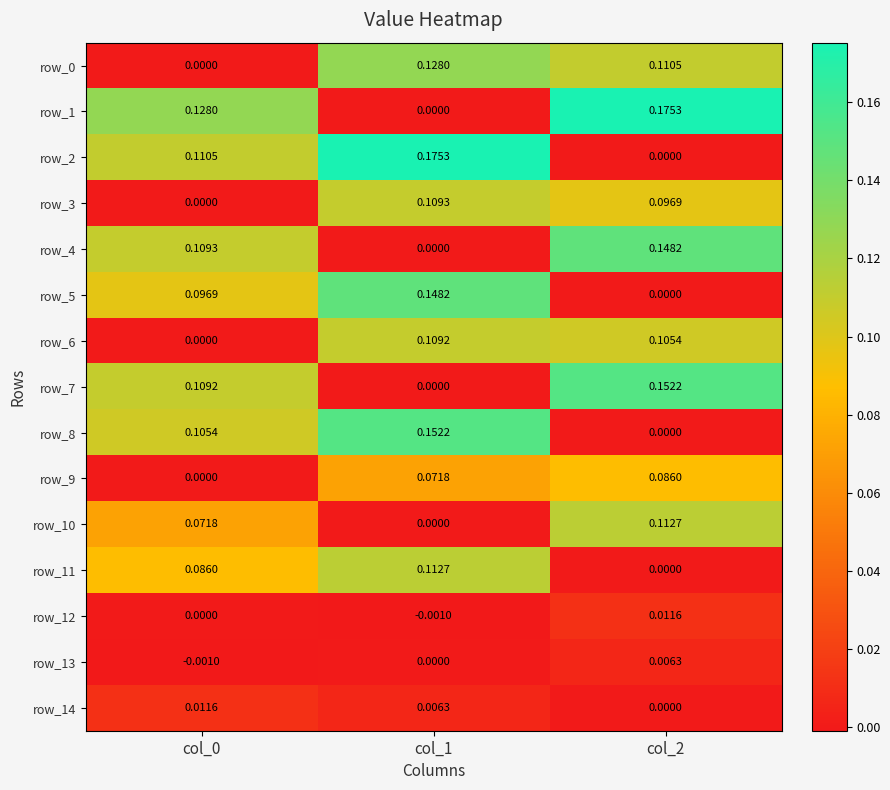

Count the row_0 values in the range 0 to 1.

3